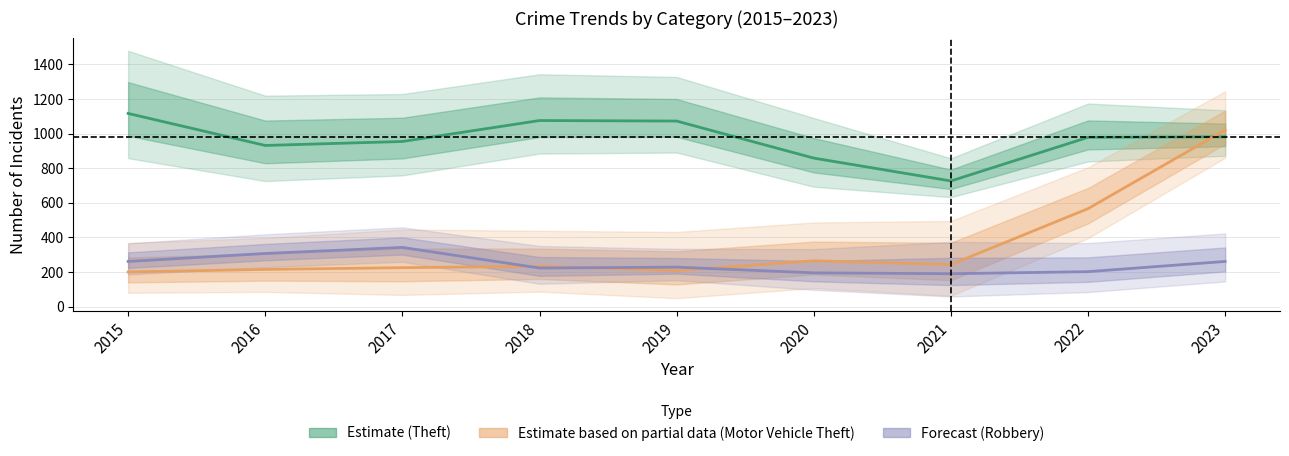

Reading right to left, extract all data points from this chart.

Theft: 2023=981	2022=978	2021=726	2020=858	2019=1072	2018=1075	2017=954	2016=931	2015=1116
Motor Vehicle Theft: 2023=1020	2022=566	2021=243	2020=265	2019=208	2018=233	2017=225	2016=215	2015=200
Robbery: 2023=261	2022=202	2021=190	2020=195	2019=228	2018=223	2017=342	2016=307	2015=261